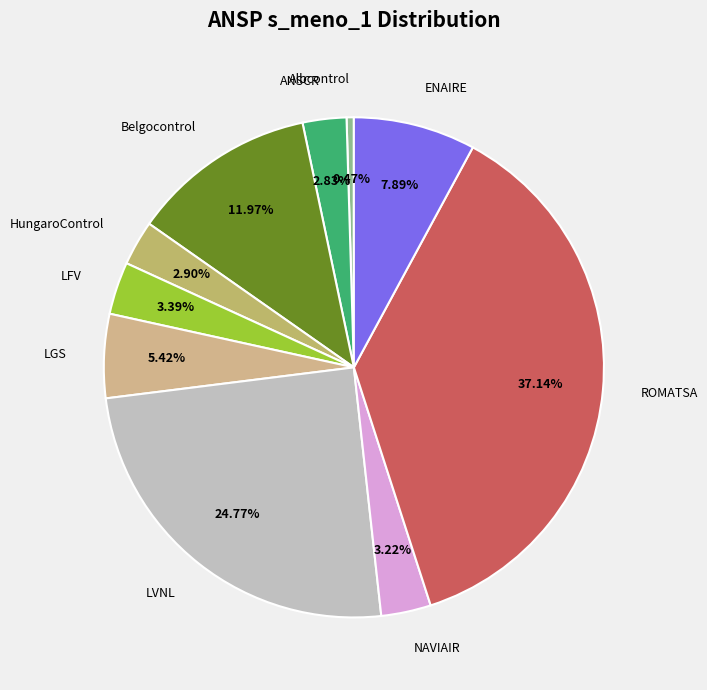

Is HungaroControl the majority of the pie?

No